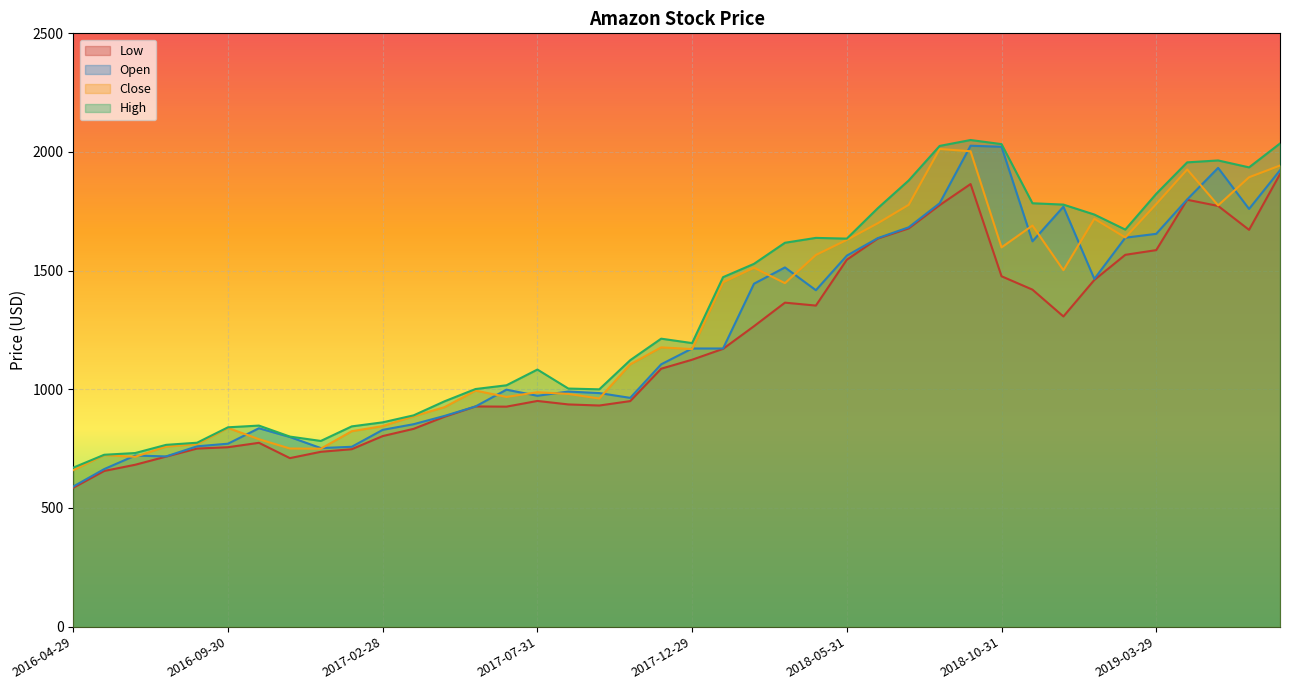

Rank the series at 2019-04-30 from lowest to highest value.

3. low, 1. open, 4. close, 2. high